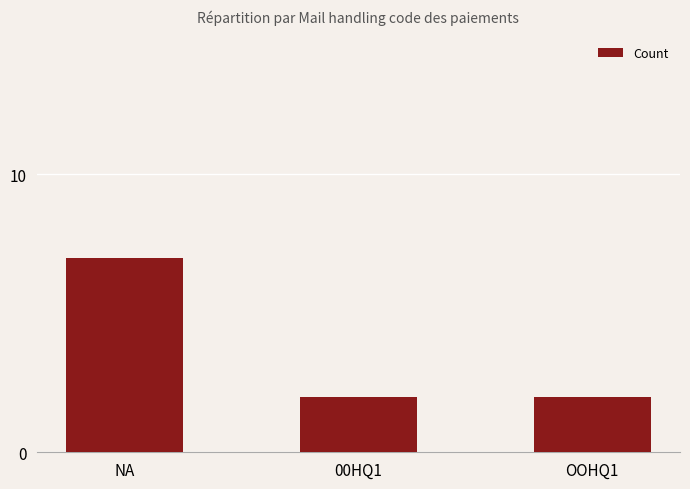

The value at NA is 9. True or false?

False